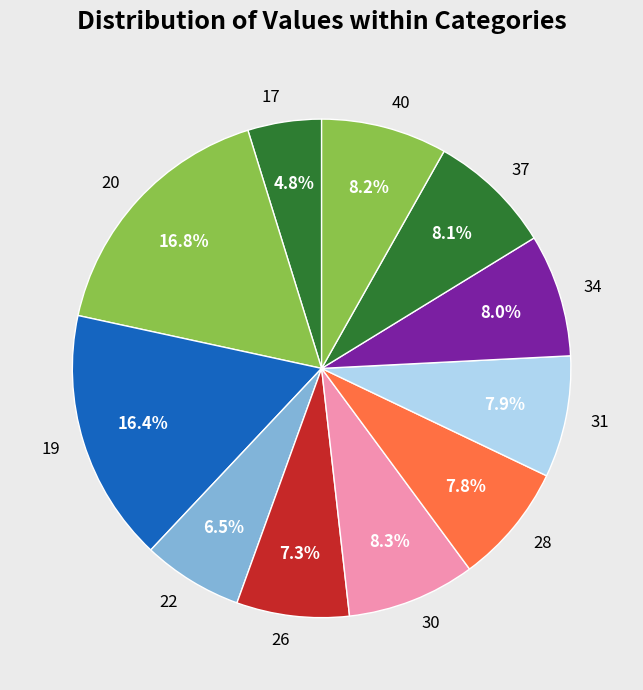

Does 28 represent more than half of the total?

No